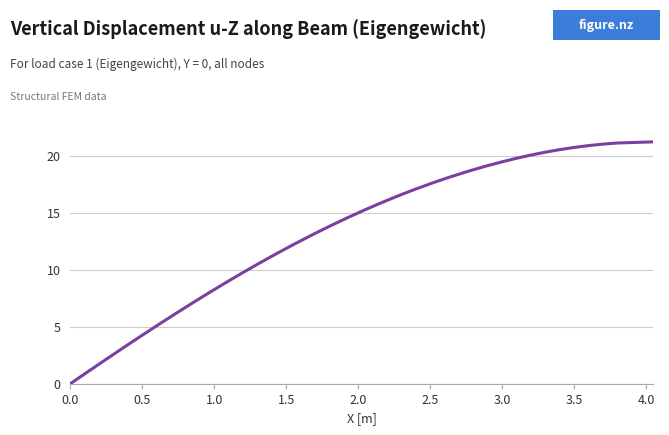

What is the maximum value shown in the chart?

21.2